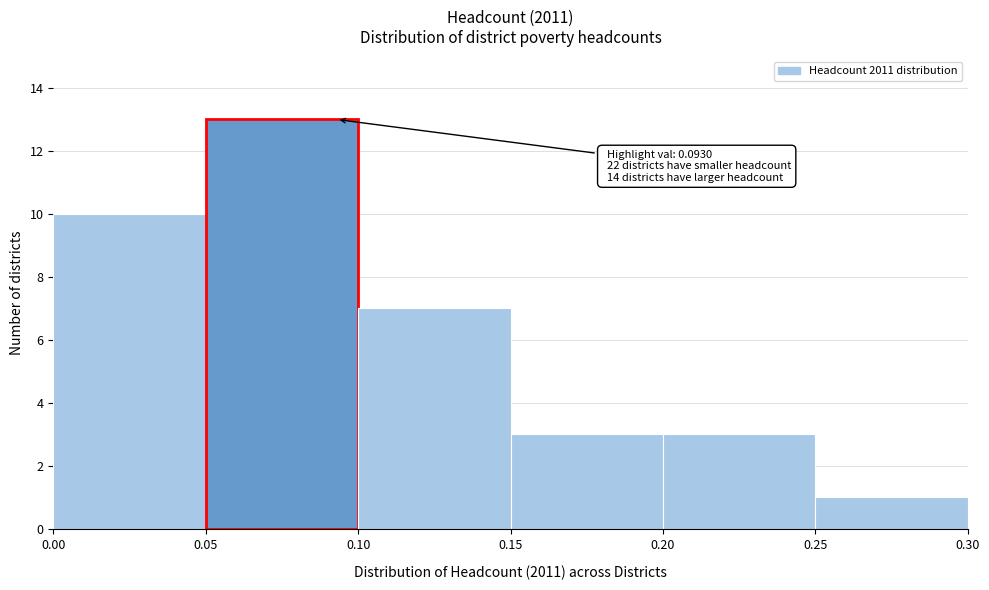

Over which range of the x-axis is the bar tallest?

0.05 to 0.10